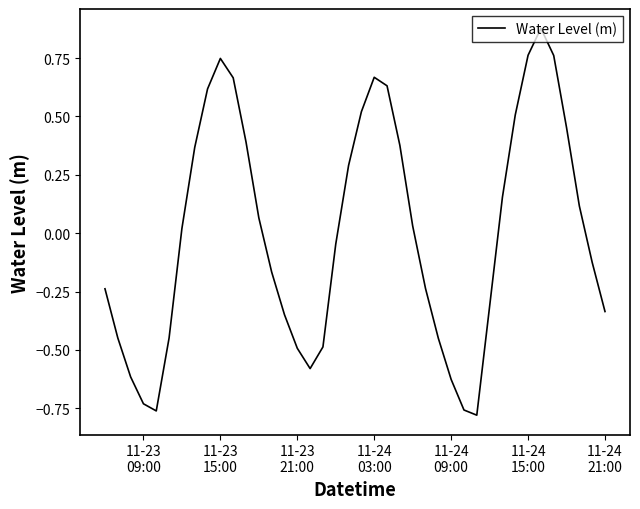

What is the difference between the maximum and minimum values?

1.7